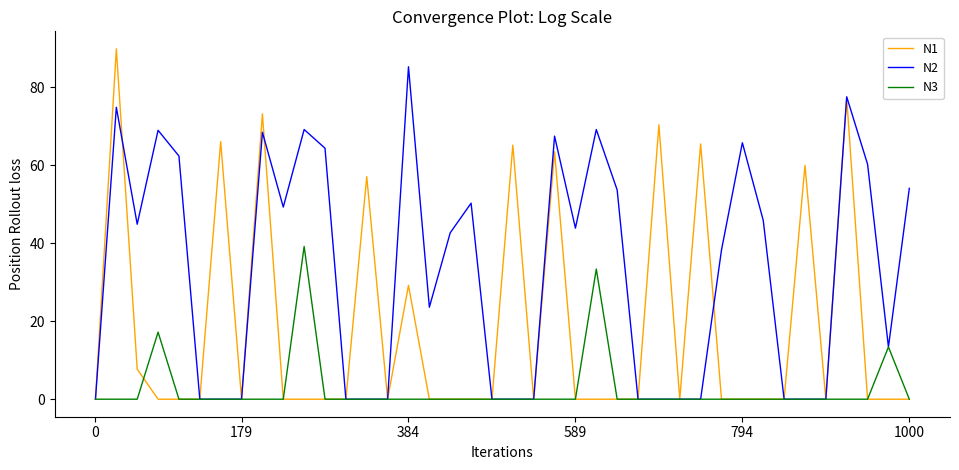

What is the maximum value shown in the chart?

89.9